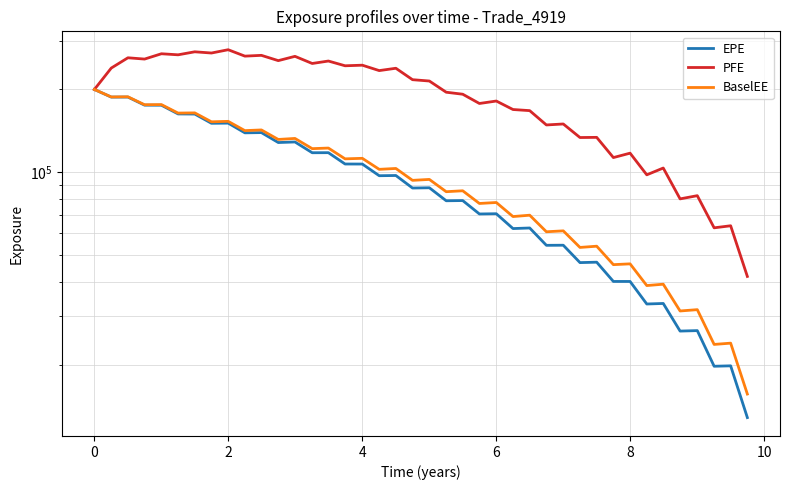

What is the difference between the maximum and minimum values in the PFE series?

236073.4